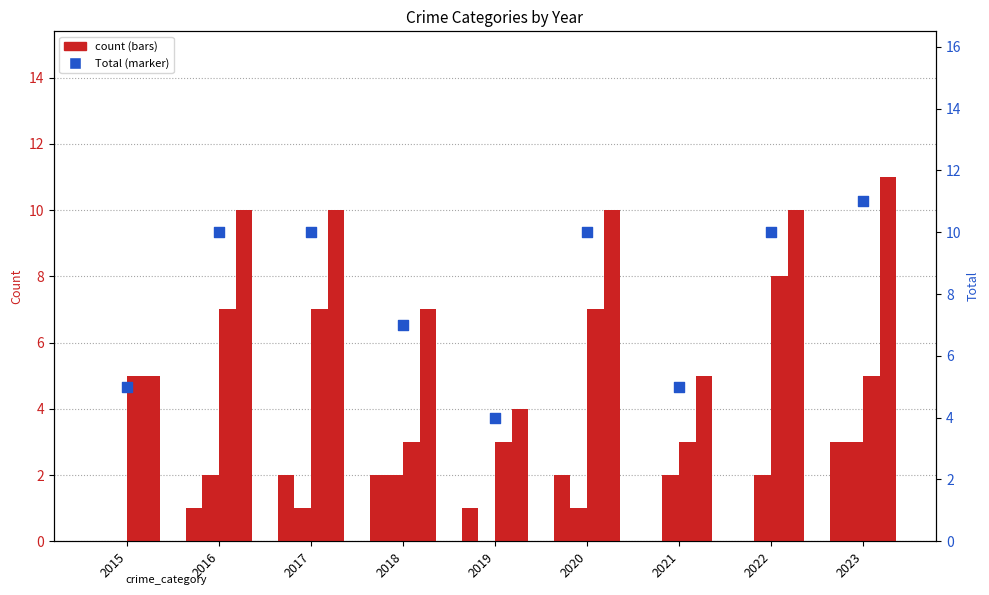

At which category is the sum across all series the highest?

2023